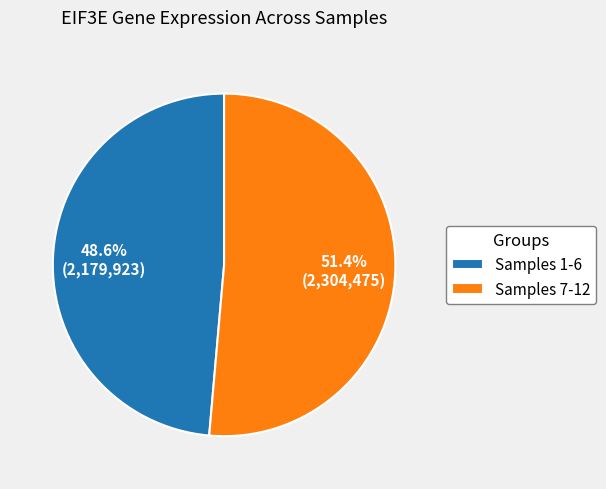

Combined, do Samples 1-6 and Samples 7-12 account for over 50%?

Yes